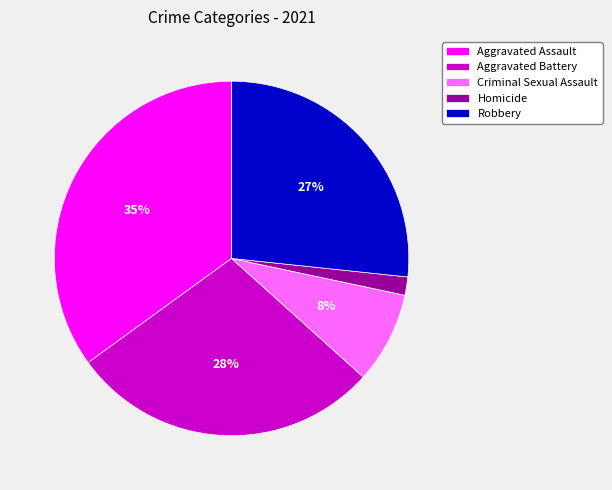

Combined, do Homicide and Aggravated Assault account for over 50%?

No